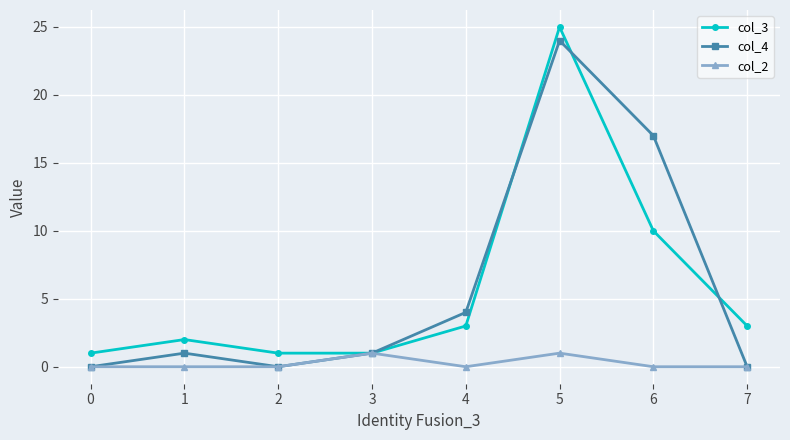

The value of col_4 at 2 is -16. True or false?

False